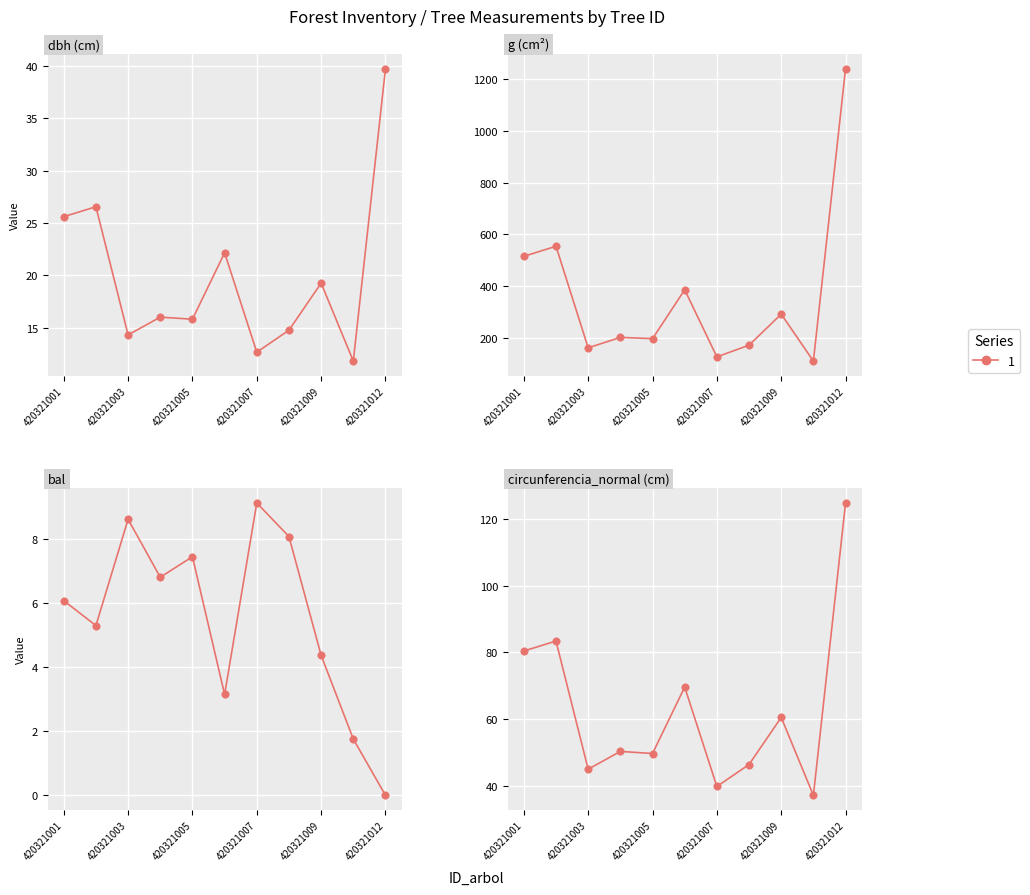

What is the total value across all series at 420321001?

626.8